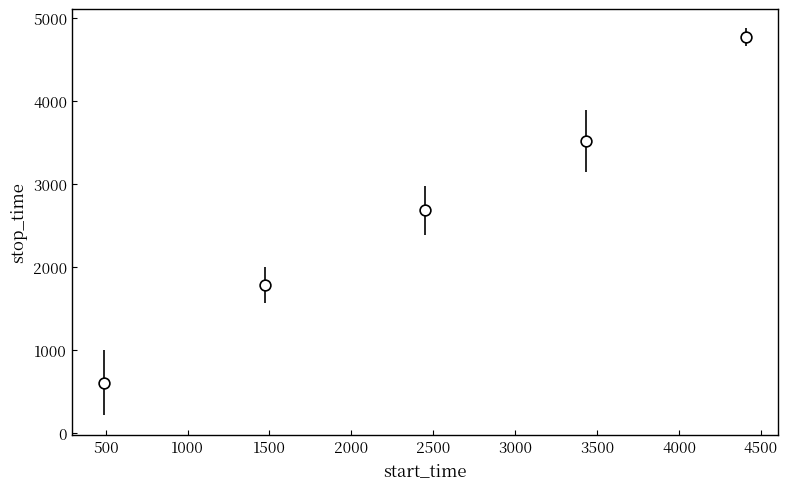

What is the average X value?

2450.0